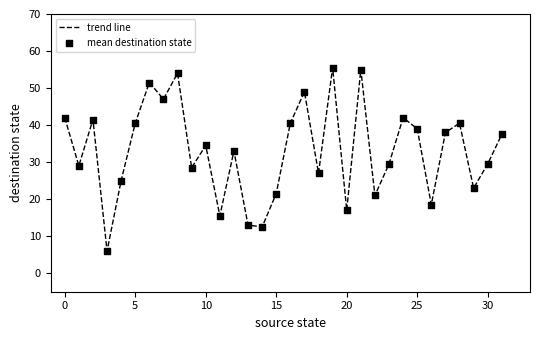

What is the greatest value displayed?

55.5